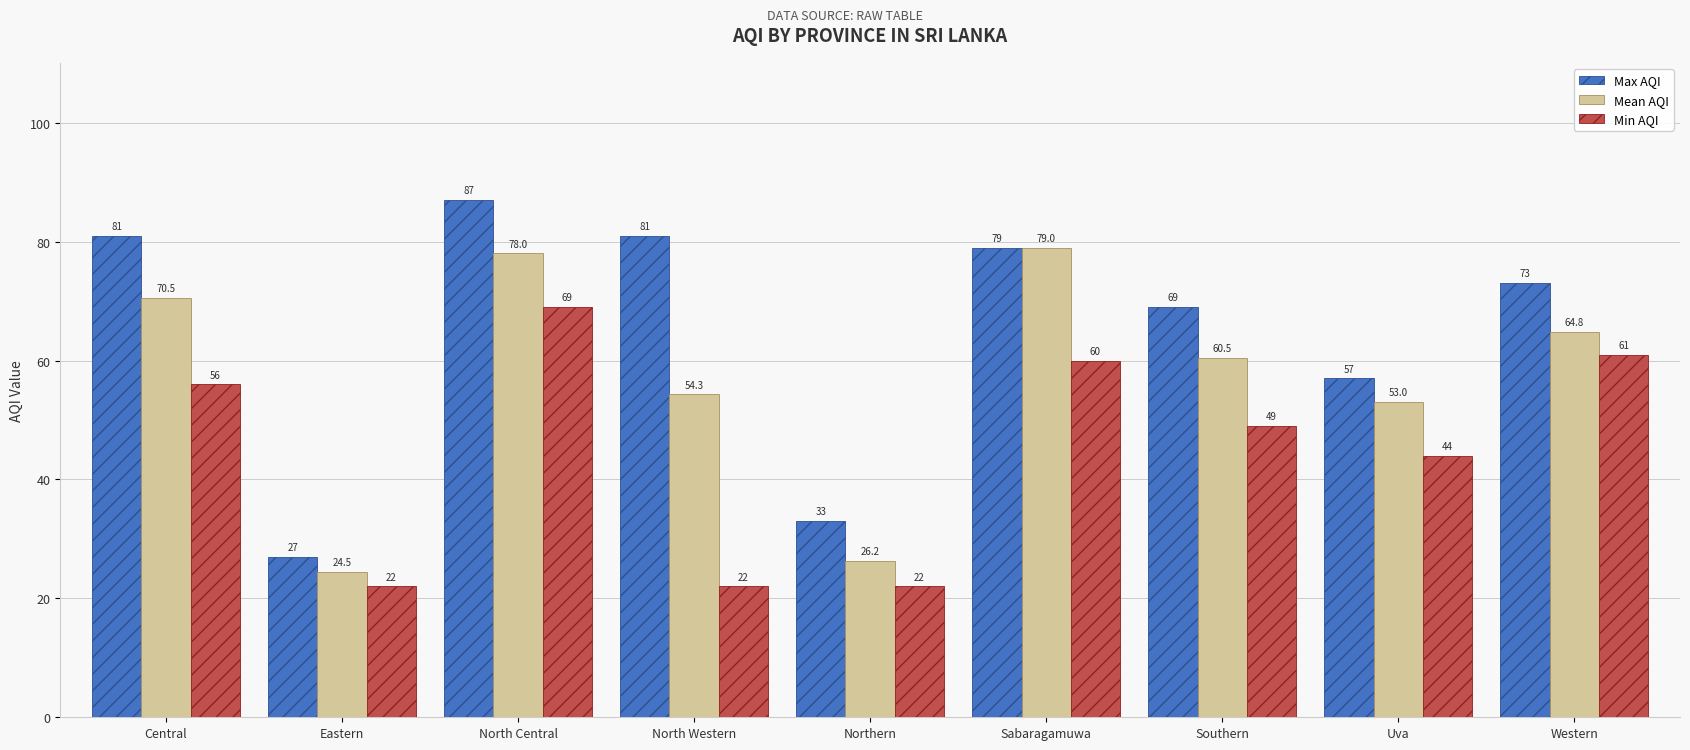

Where is Max AQI nearest to the value 57?

Uva